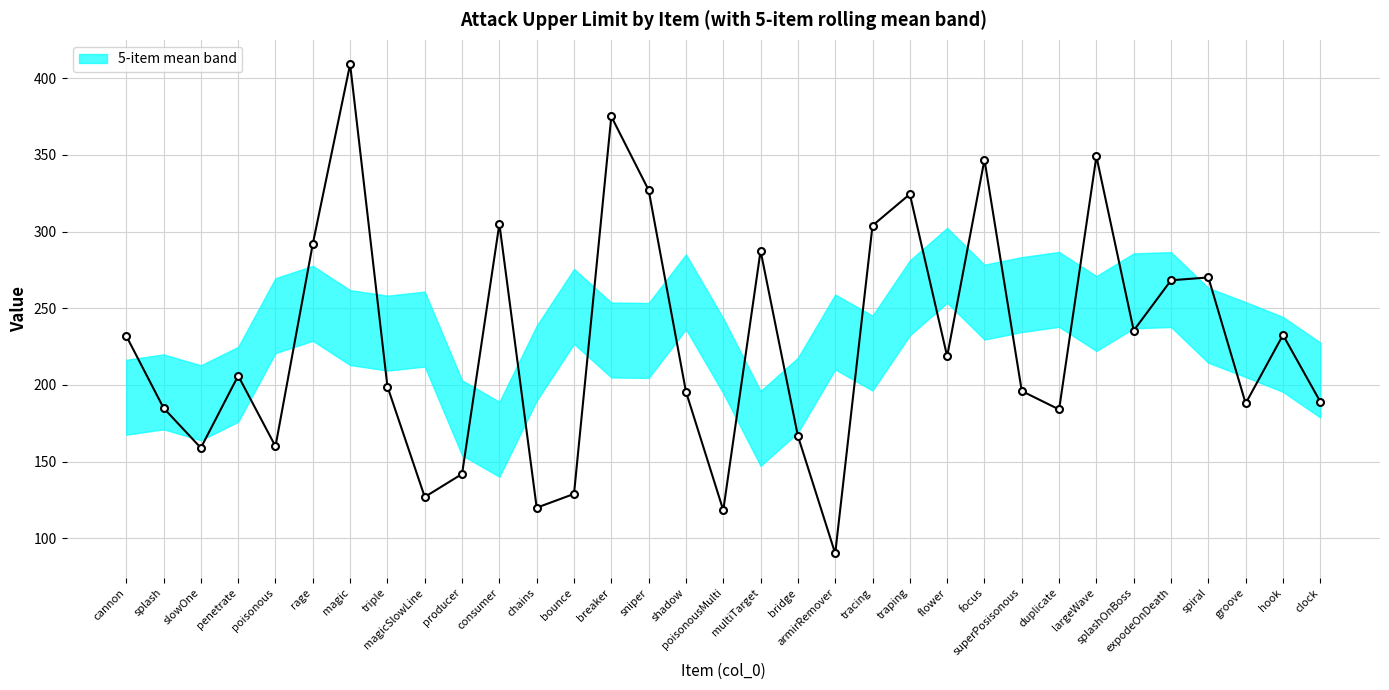

Between 23 and 18, which is larger?

23